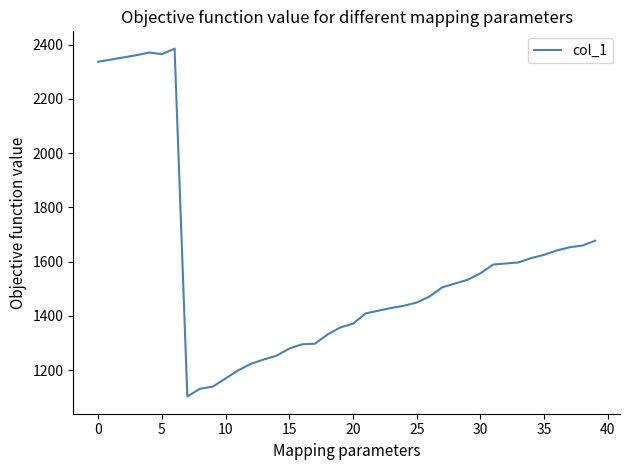

Count the number of data series in this chart.

1